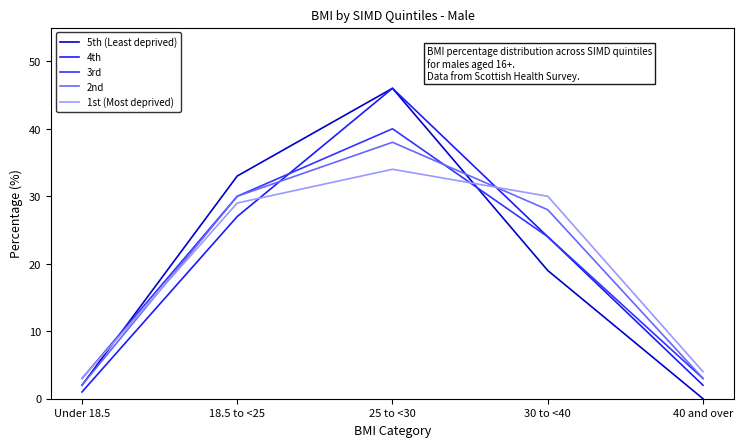

Where do 1st (Most deprived) and 5th (Least deprived) first cross each other?

Under 18.5 and 18.5 to <25